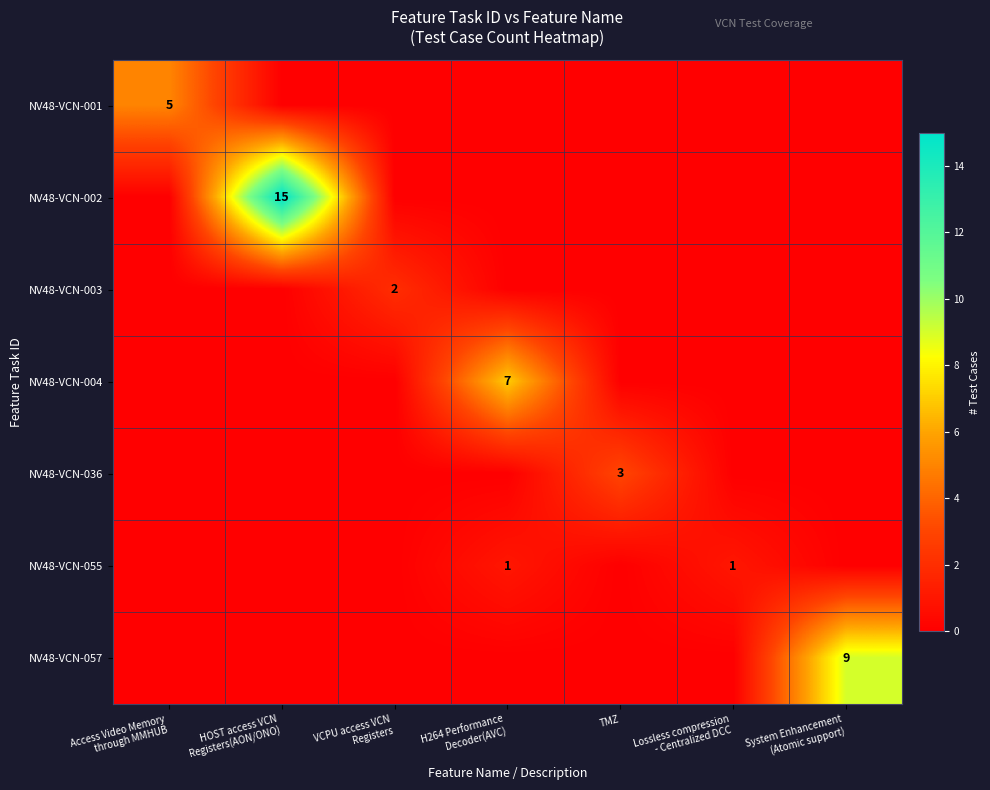

True or false: NV48-VCN-004 has a value of -5 at Access Video Memory through MMHUB.

False